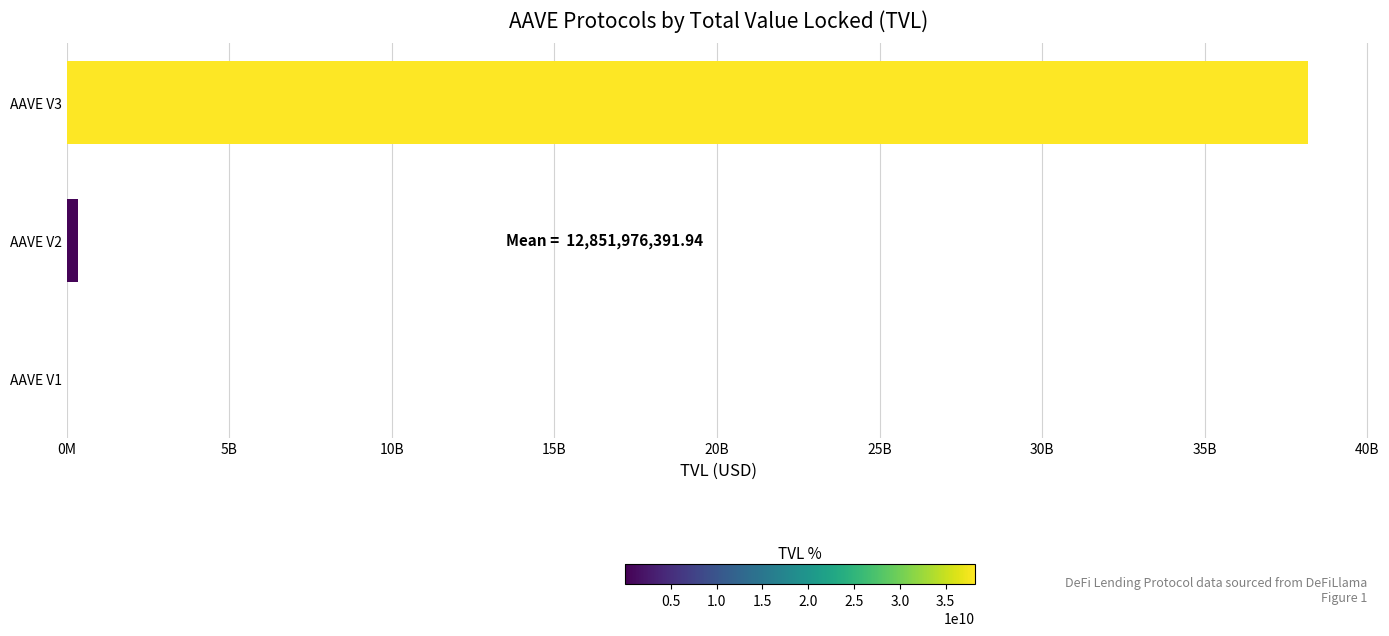

Are the bars horizontal?

Yes